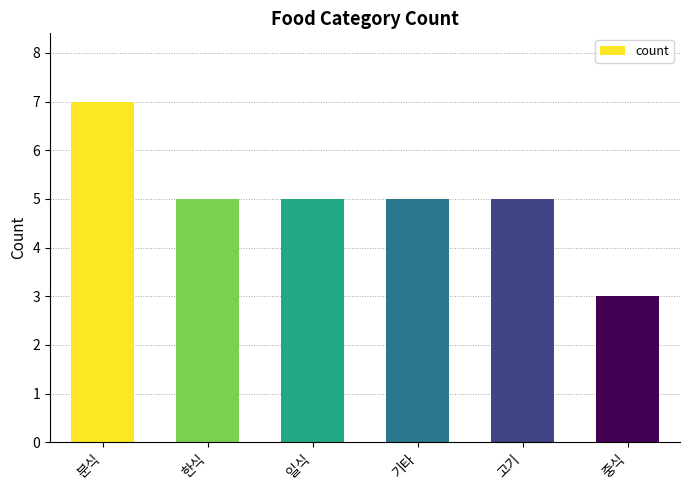

What is the value of the 5th bar from the left?

5